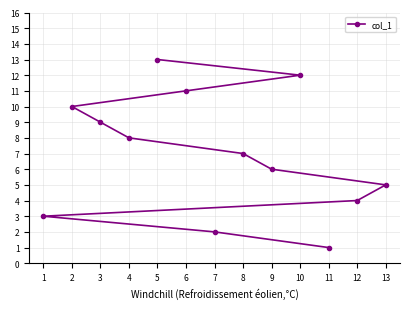

Reading right to left, list all the values displayed in this chart.

13=5	12=4	11=1	10=12	9=6	8=7	7=2	6=11	5=13	4=8	3=9	2=10	1=3